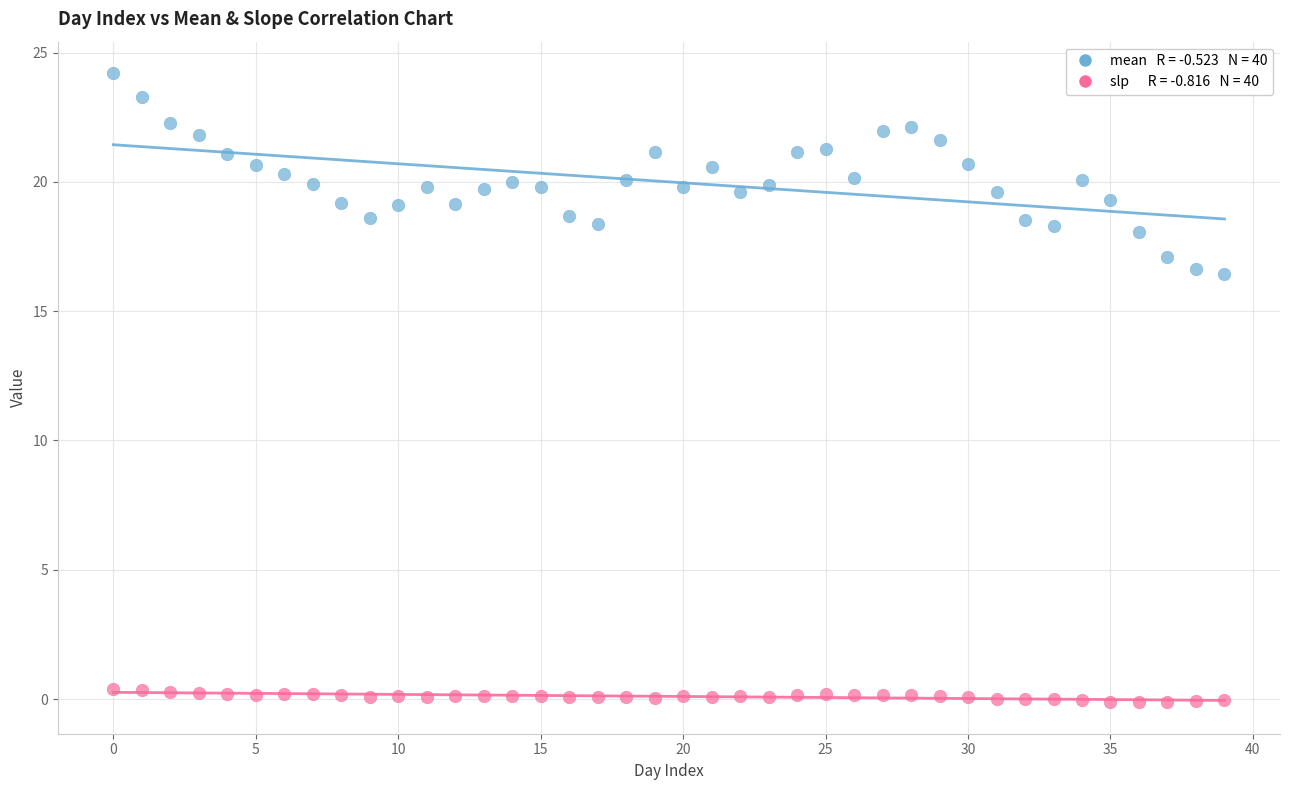

Across all data points, what is the range of Y values (max minus min)?

24.3